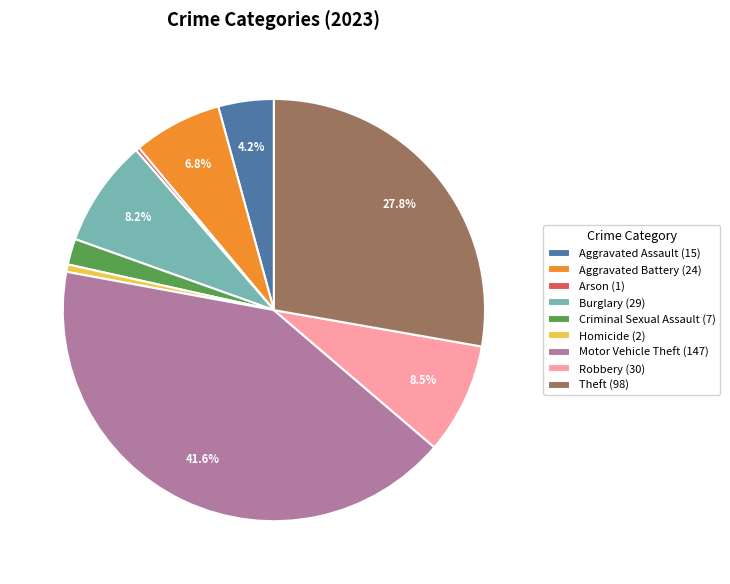

What portion of the pie excludes Robbery?

91.5%